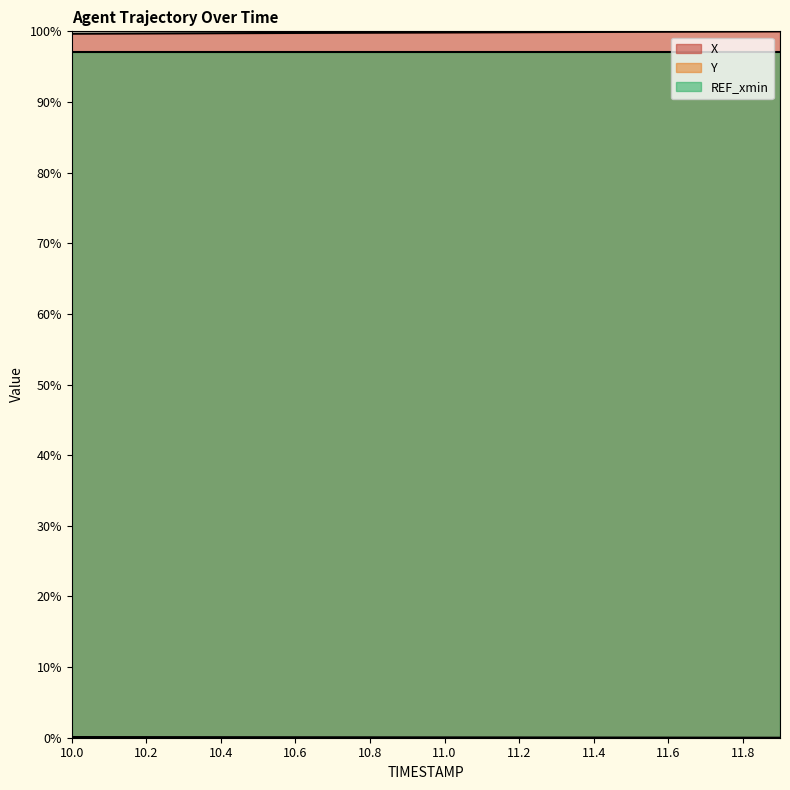

Read the Y value at 10.9.

0.1